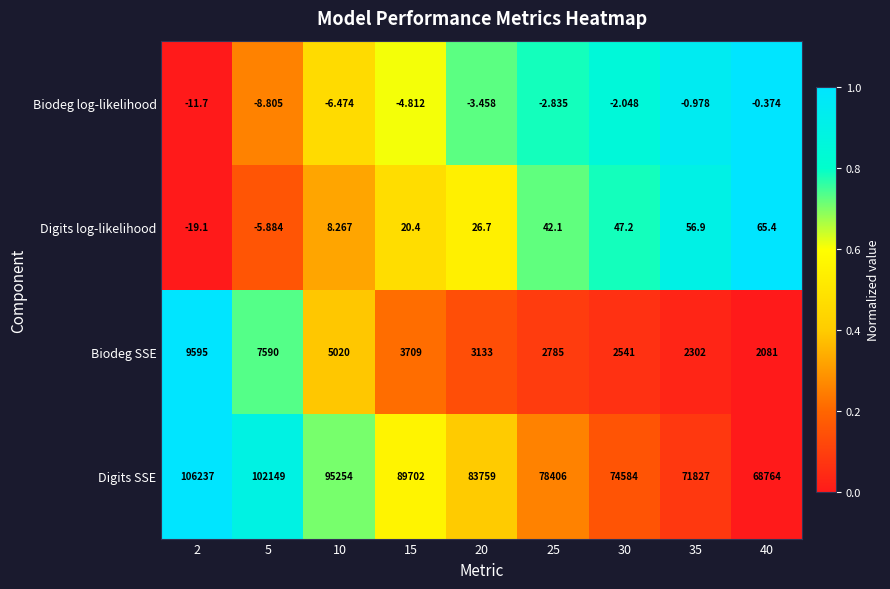

Rank the series by their maximum value, from lowest to highest.

Biodeg log-likelihood, Digits log-likelihood, Biodeg SSE, Digits SSE